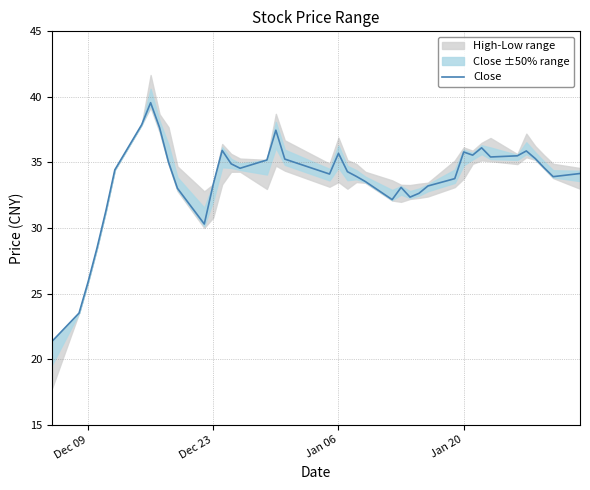

What is the maximum value for Close?

39.6